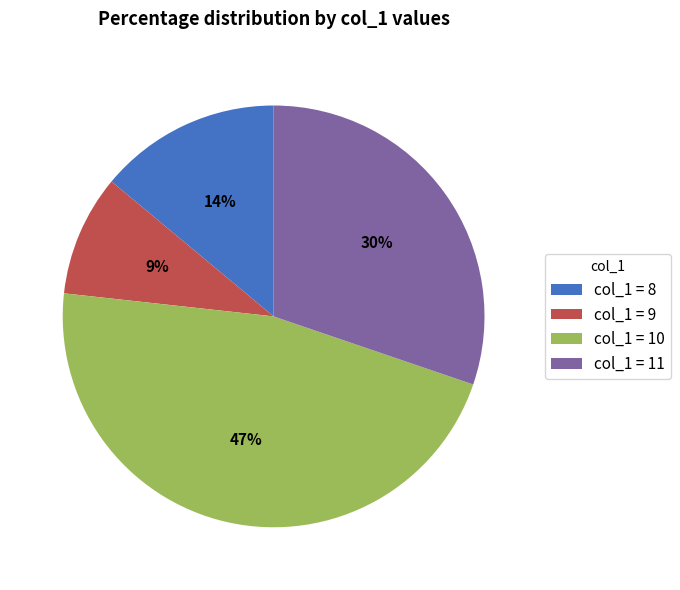

Rank the categories by value from highest to lowest.

col_1 = 10, col_1 = 11, col_1 = 8, col_1 = 9